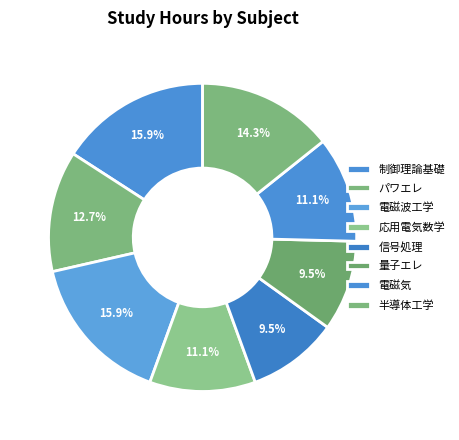

To the nearest percent, what is the combined percentage of 電磁気 and 信号処理?

21%